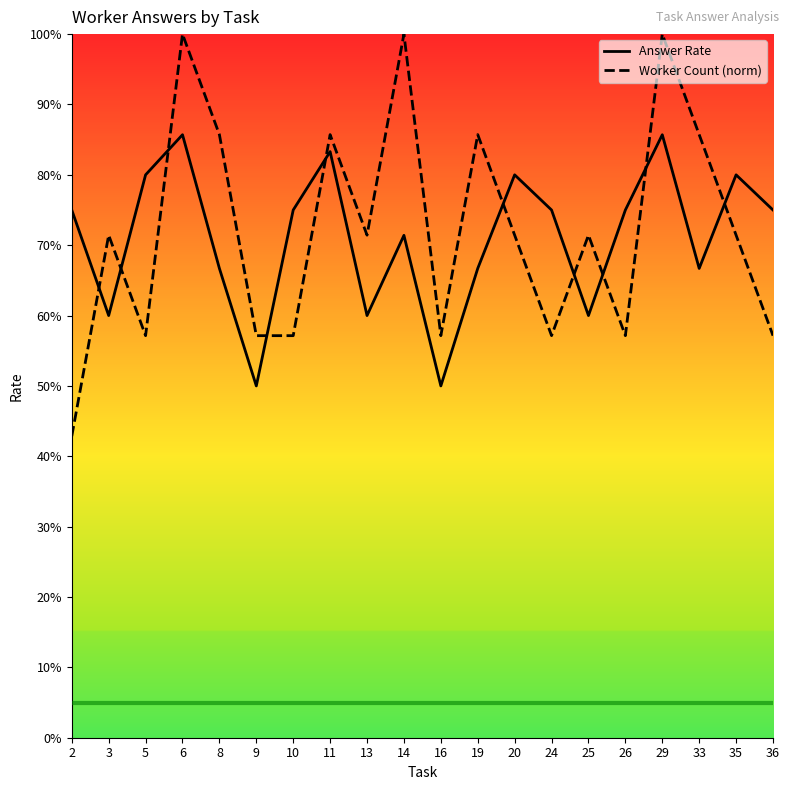

At which label does Worker Count (norm) reach its peak?

6